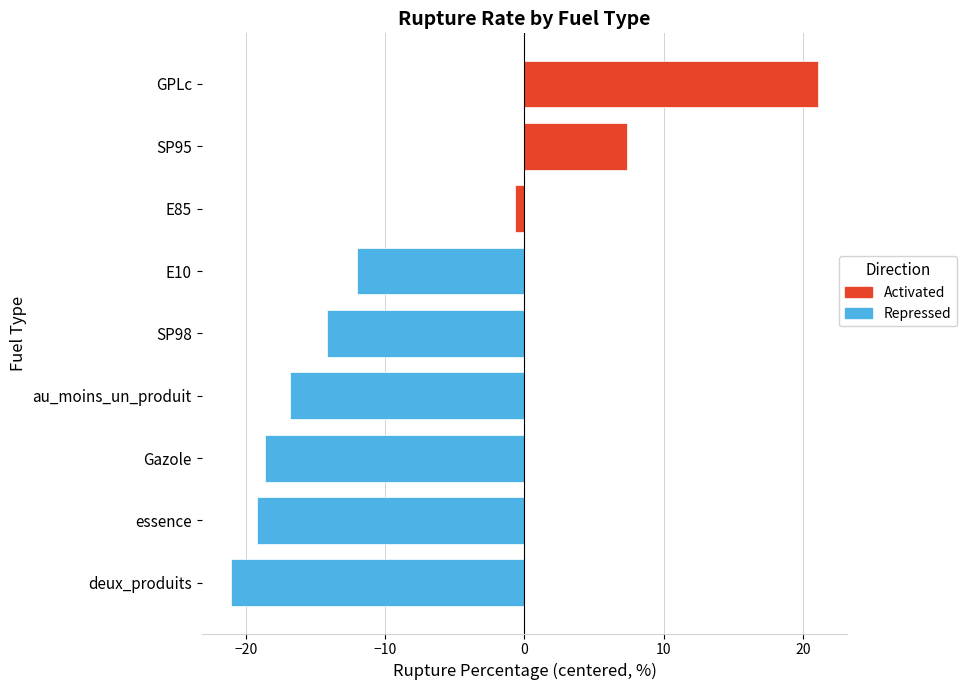

What is the sum of the values at essence and GPLc?

1.9